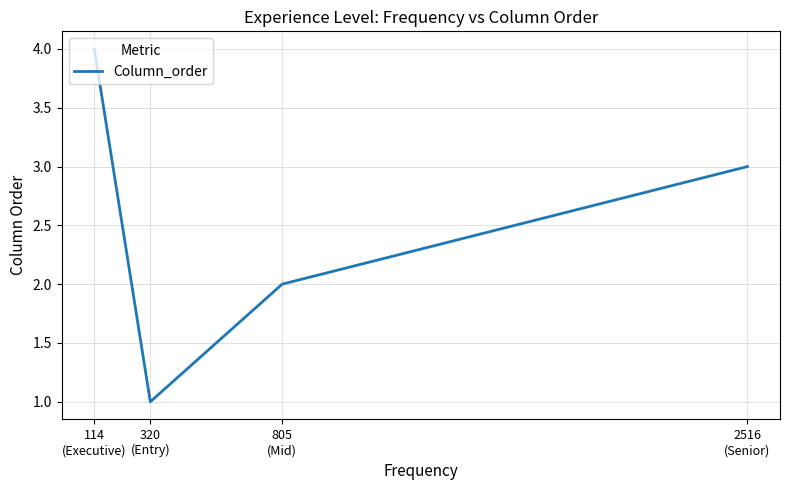

Count the number of categories in the chart.

4